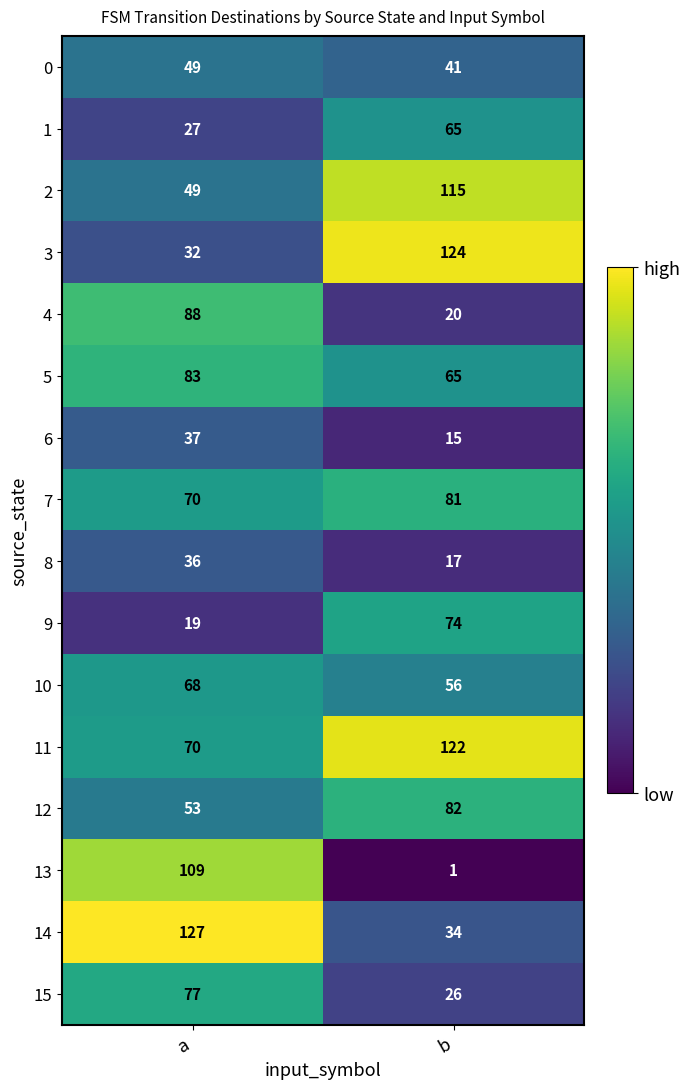

At which category does the chart reach its minimum across all series?

b